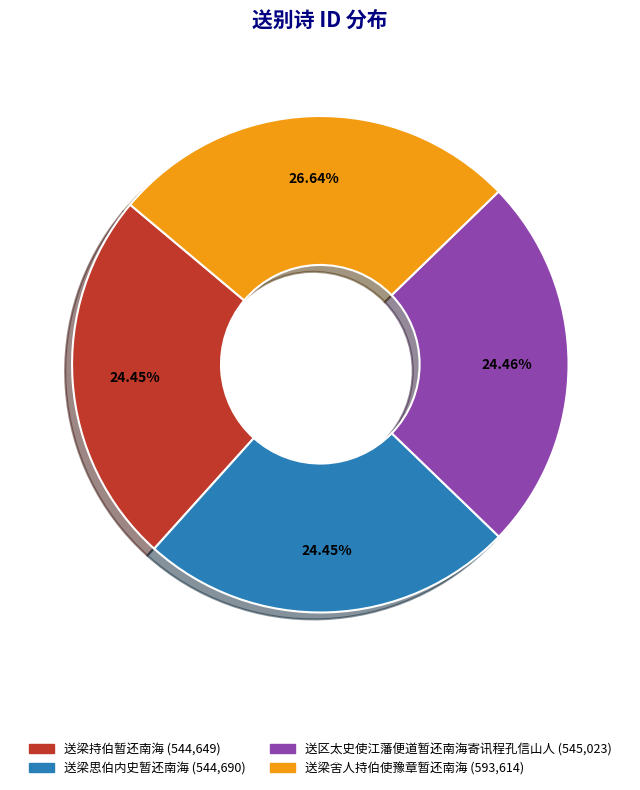

What is the ratio of the value at 送梁思伯内史暂还南海 to the value at 送梁持伯暂还南海?

1.0